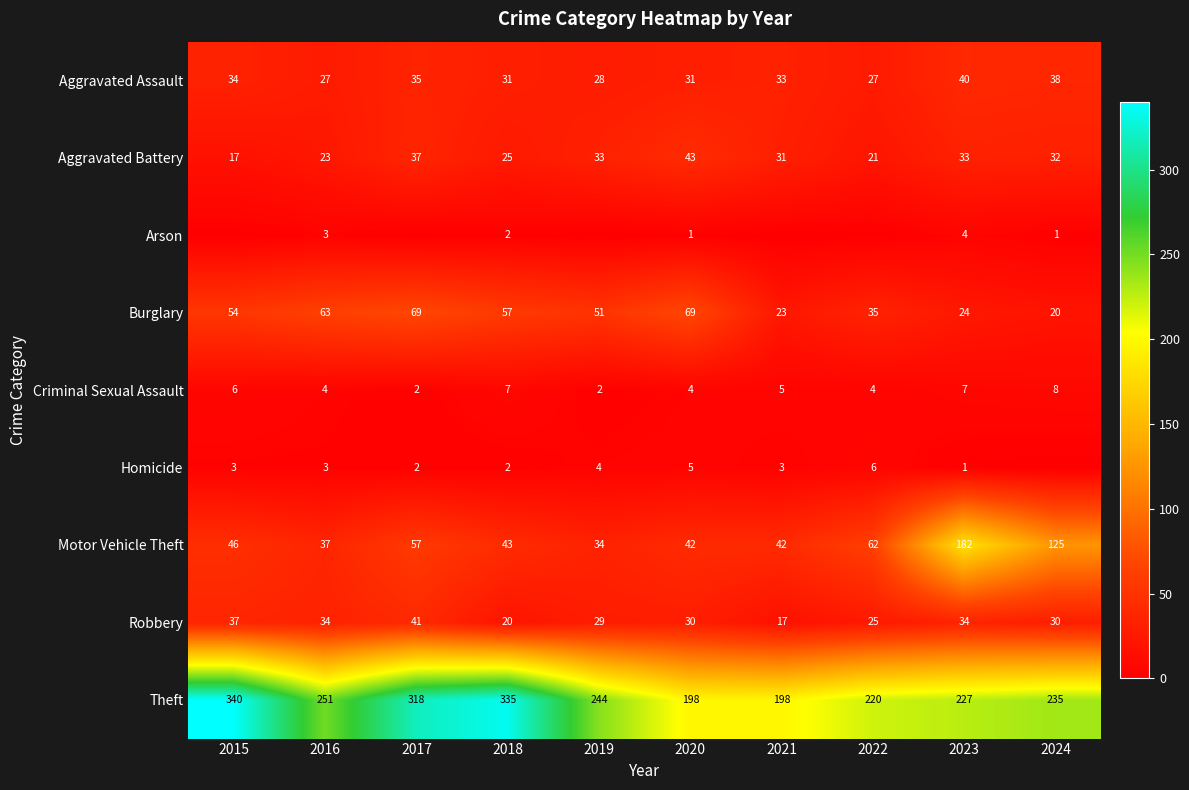

How many categories are shown in the chart?

10